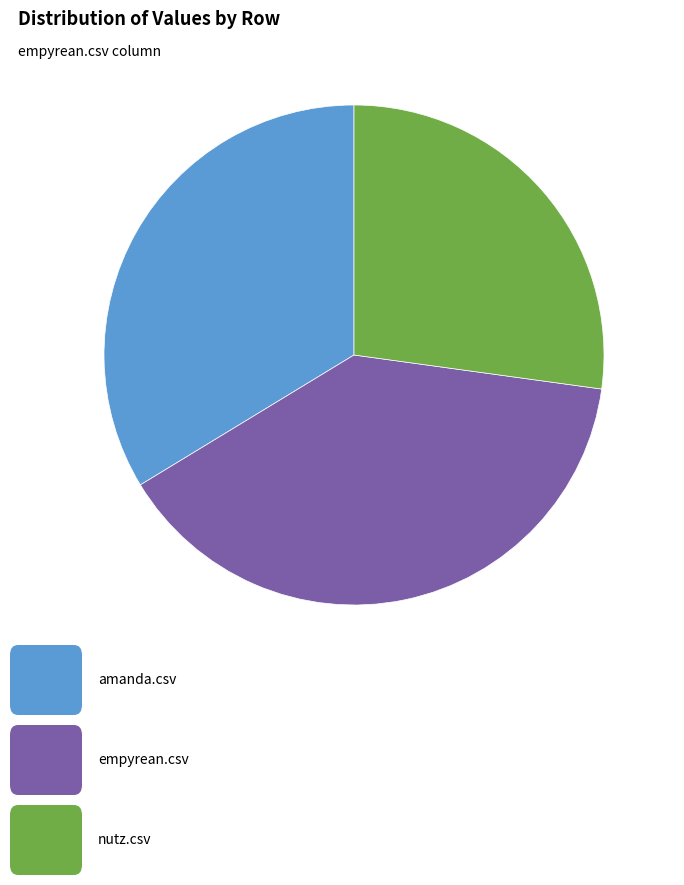

Does any single category account for the majority?

No